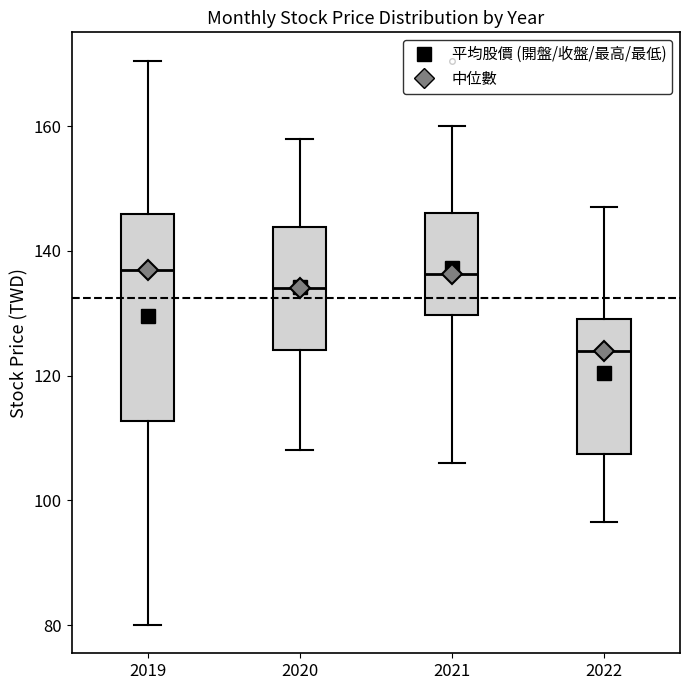

Reading left to right, transcribe this box plot: for each box, give where its median line is, the range the box spans, and where its two whiskers end, as read against the y-axis. The values are not printed on the chart, so give them approximately, as read against the axis.

2019: median 138, box 112 to 146, whiskers 80 to 170
2020: median 134, box 124 to 144, whiskers 108 to 158
2021: median 136, box 130 to 146, whiskers 106 to 160
2022: median 124, box 108 to 130, whiskers 96 to 148